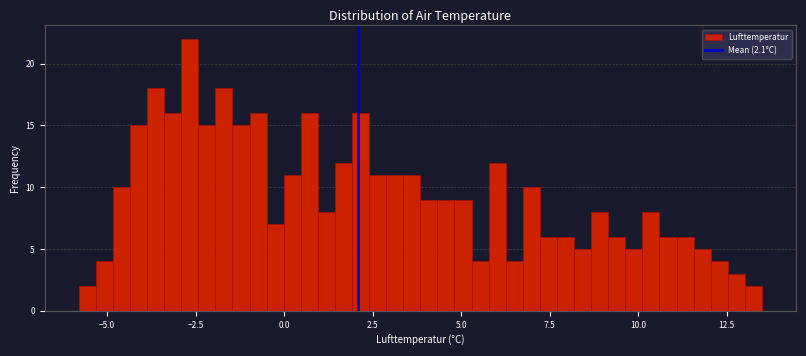

Around what value on the x-axis is the tallest bar? Give the approximate position of its centre, as read against the axis.

-2.5